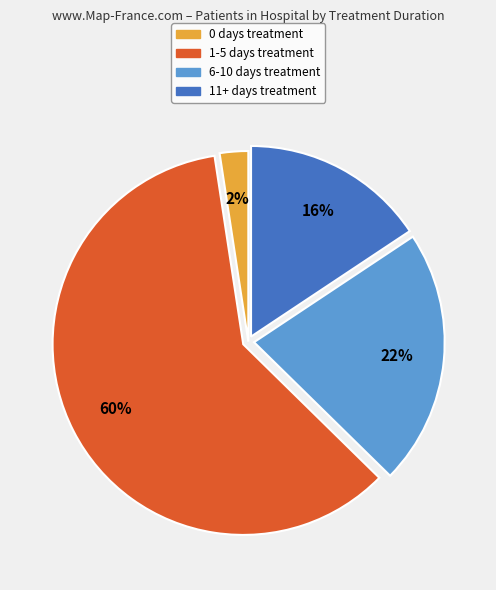

Combined, do 1-5 days treatment and 0 days treatment account for over 50%?

Yes